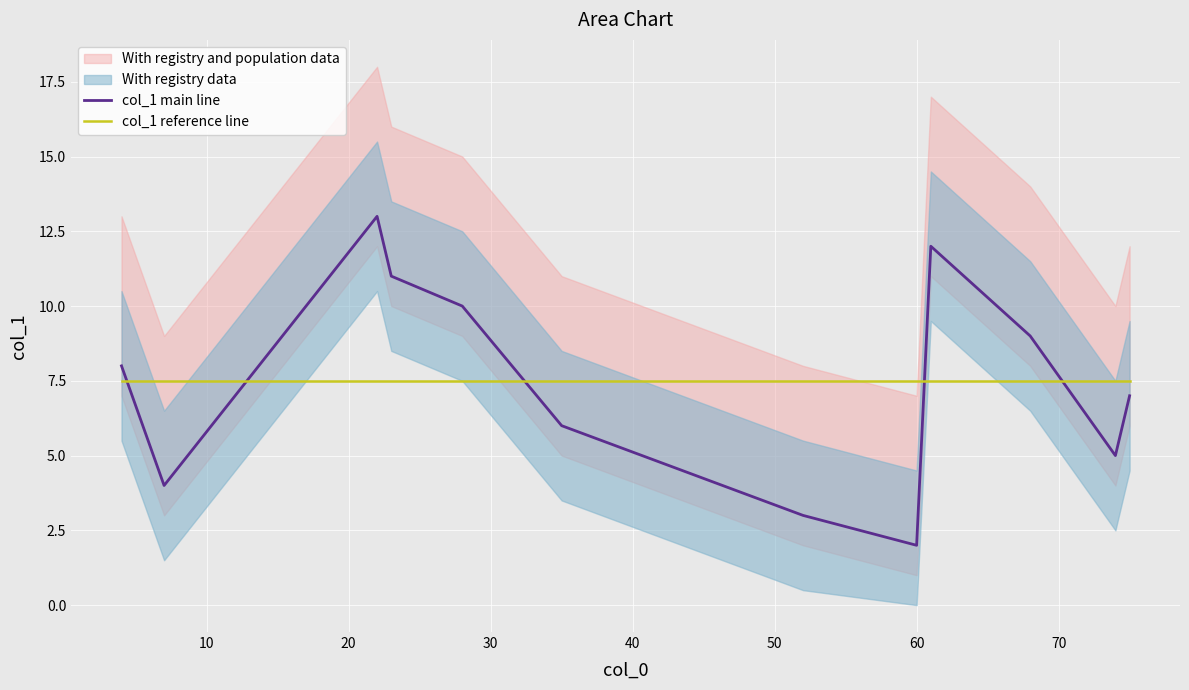

True or false: col_1 main line and col_1 reference line cross at least once.

True